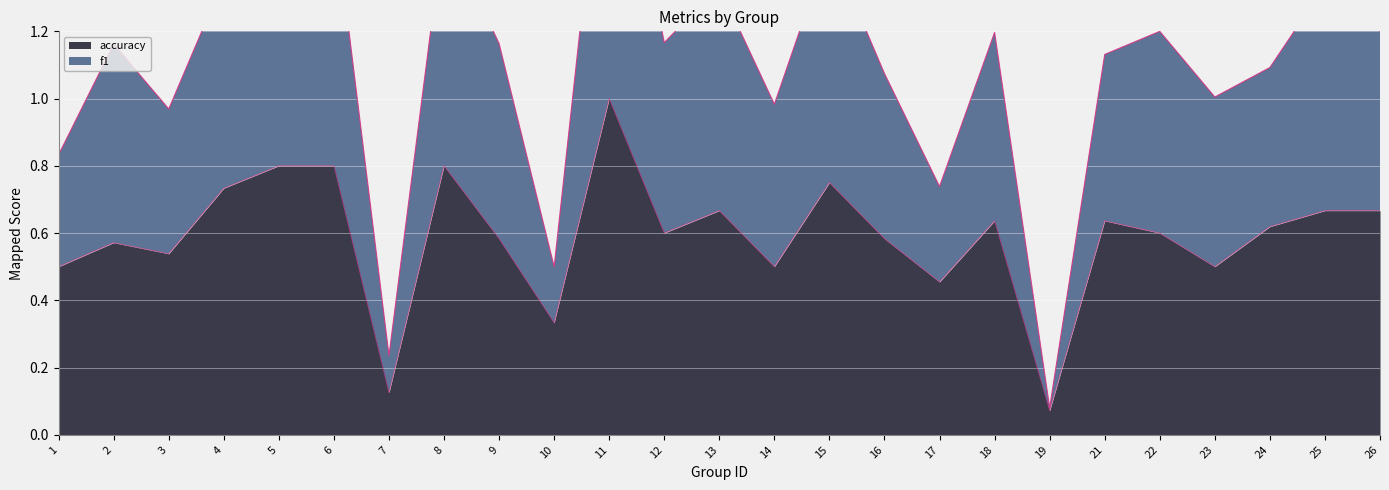

Reading left to right, list all the values displayed in this chart.

f1: 0.8	1.2	1.0	1.4	1.5	1.6	0.2	1.5	1.2	0.5	2.0	1.2	1.3	1.0	1.5	1.1	0.7	1.2	0.1	1.1	1.2	1.0	1.1	1.3	1.2
accuracy: 0.5	0.6	0.5	0.7	0.8	0.8	0.1	0.8	0.6	0.3	1.0	0.6	0.7	0.5	0.8	0.6	0.5	0.6	0.1	0.6	0.6	0.5	0.6	0.7	0.7